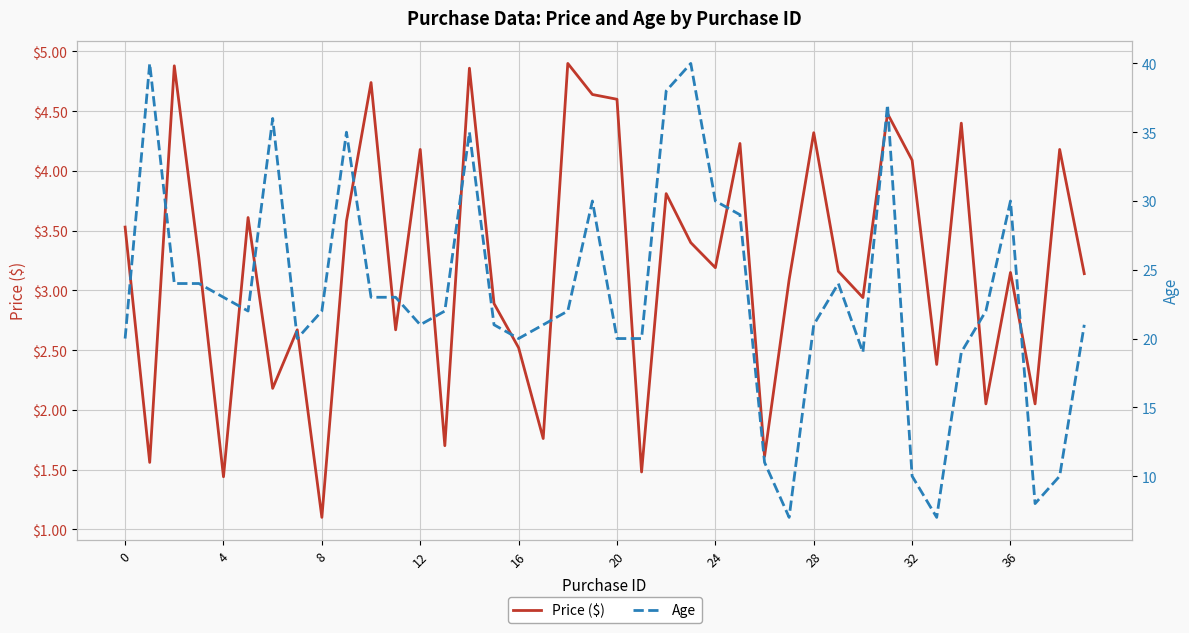

Read the Age value at 15.

21.0